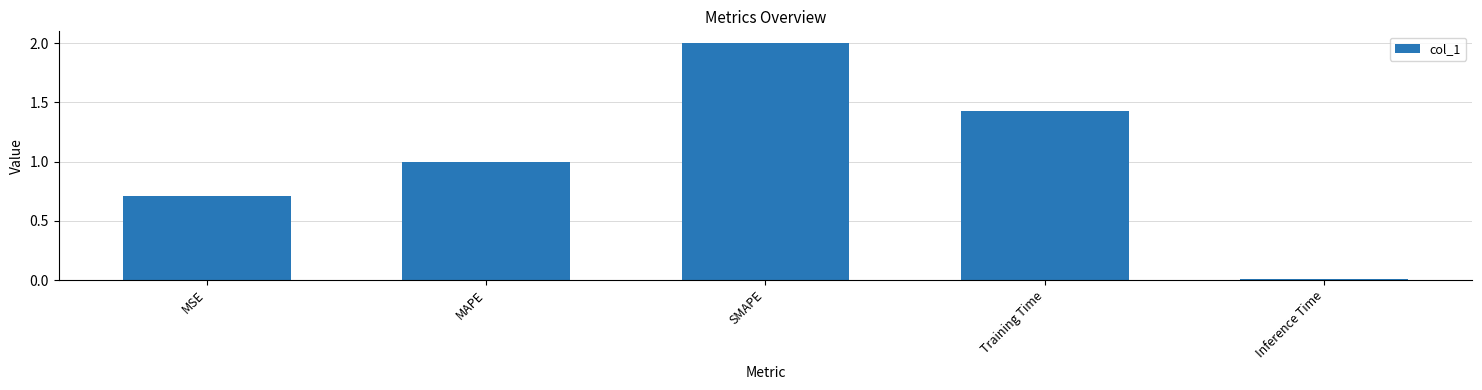

Rank the categories by value from lowest to highest.

Inference Time, MSE, MAPE, Training Time, SMAPE